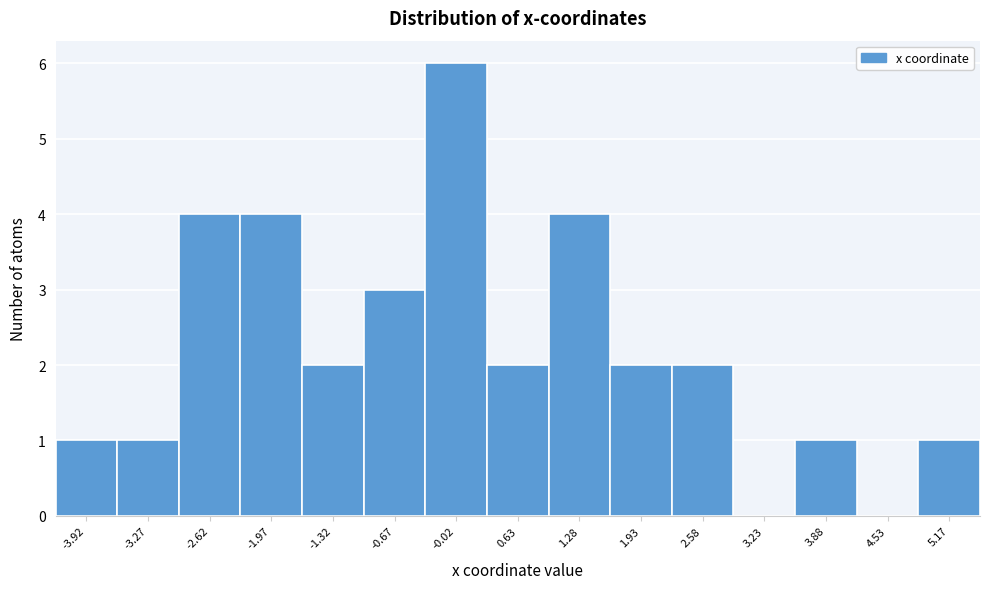

Reading left to right, list every bar in this chart as the range it spans on the x-axis followed by its height. Neither the bar edges nor the heights are printed on the chart, so give them approximately, as read against the axes.

-4.2 to -3.6: 1
-3.6 to -2.9: 1
-2.9 to -2.3: 4
-2.3 to -1.6: 4
-1.6 to -1.0: 2
-1.0 to -0.3: 3
-0.3 to 0.3: 6
0.3 to 1.0: 2
1.0 to 1.6: 4
1.6 to 2.3: 2
2.3 to 2.9: 2
2.9 to 3.6: 0
3.6 to 4.2: 1
4.2 to 4.8: 0
4.8 to 5.5: 1